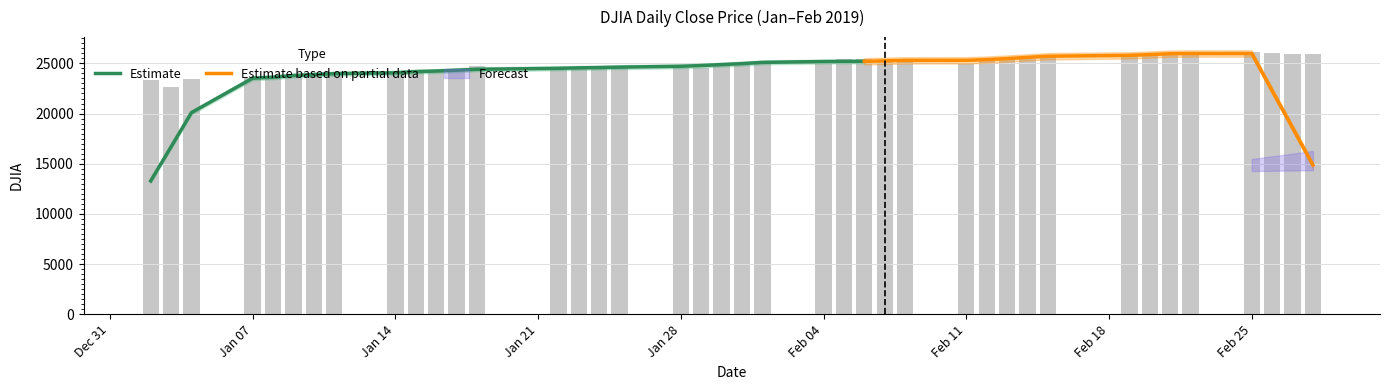

What is the ratio of the value at 2019-01-31 to the value at 2019-01-29?

1.0